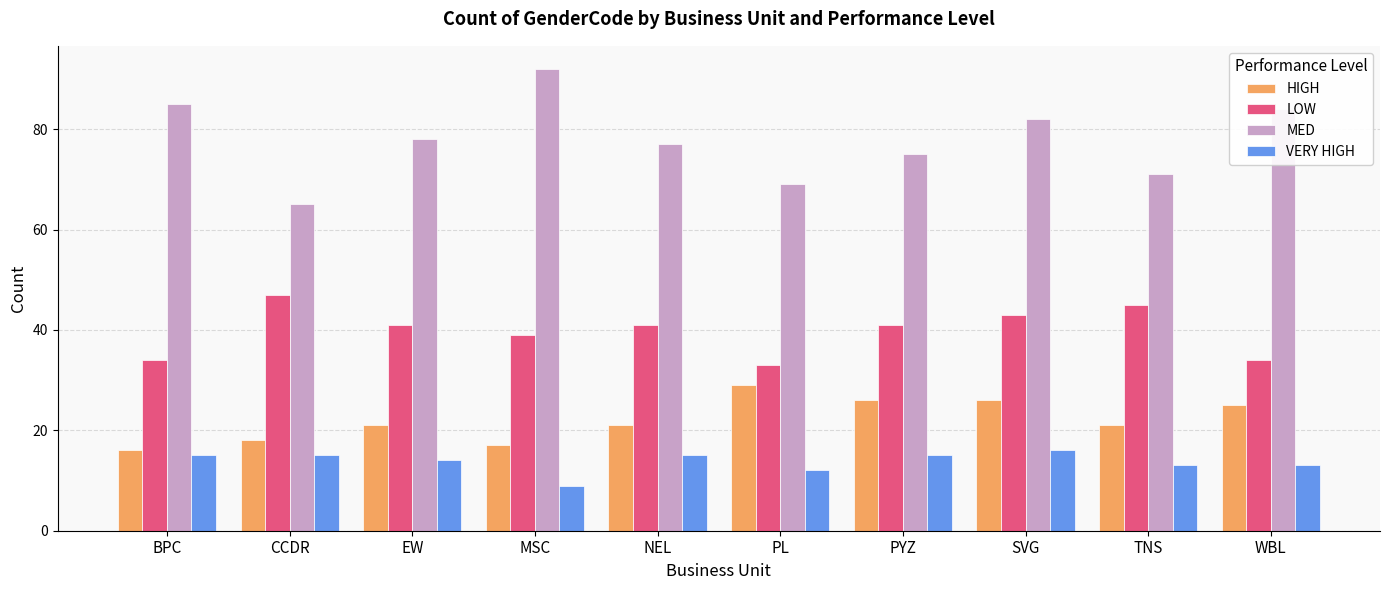

Where is MED nearest to the value 78?

EW